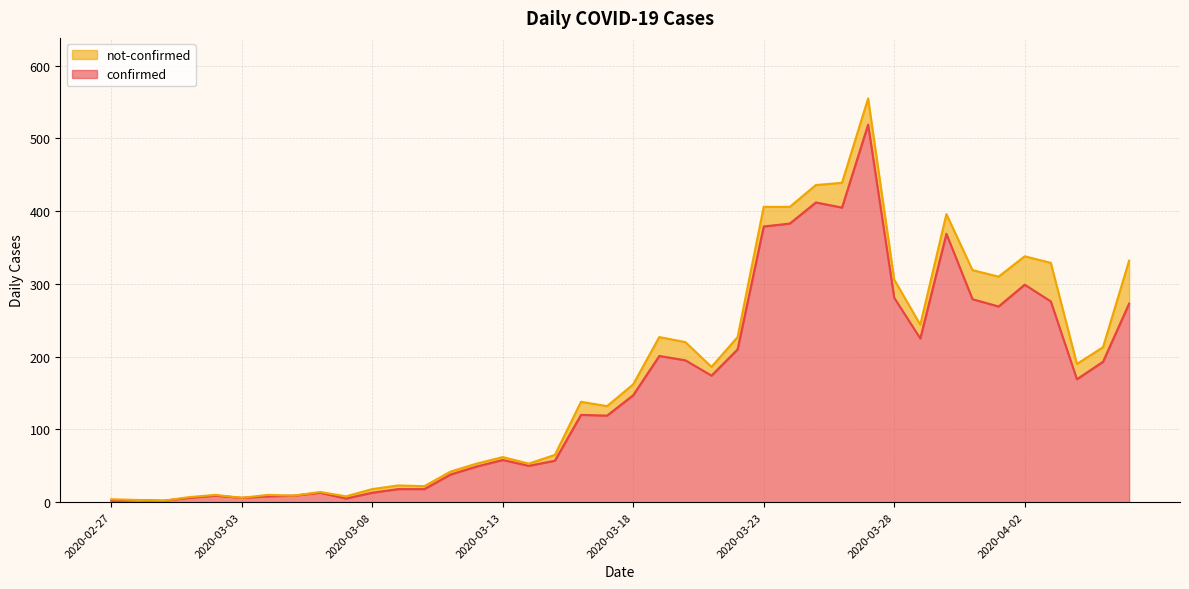

What is the maximum value for confirmed?

519